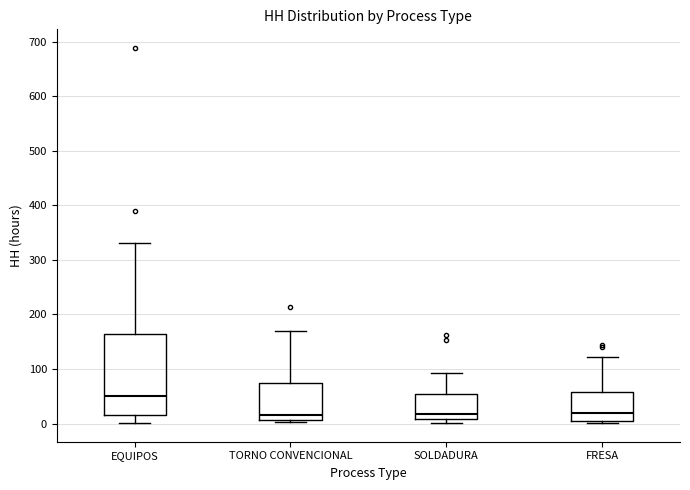

Reading left to right, read every box against the y-axis: the position of its median line, the range the box covers, and the ends of its whiskers. The values are not printed on the chart, so give them approximately, as read against the axis.

EQUIPOS: median 50, box 20 to 160, whiskers 0 to 330
TORNO CONVENCIONAL: median 20, box 10 to 80, whiskers 0 to 170
SOLDADURA: median 20, box 10 to 50, whiskers 0 to 90
FRESA: median 20, box 0 to 60, whiskers 0 (just below the box's lower edge) to 120